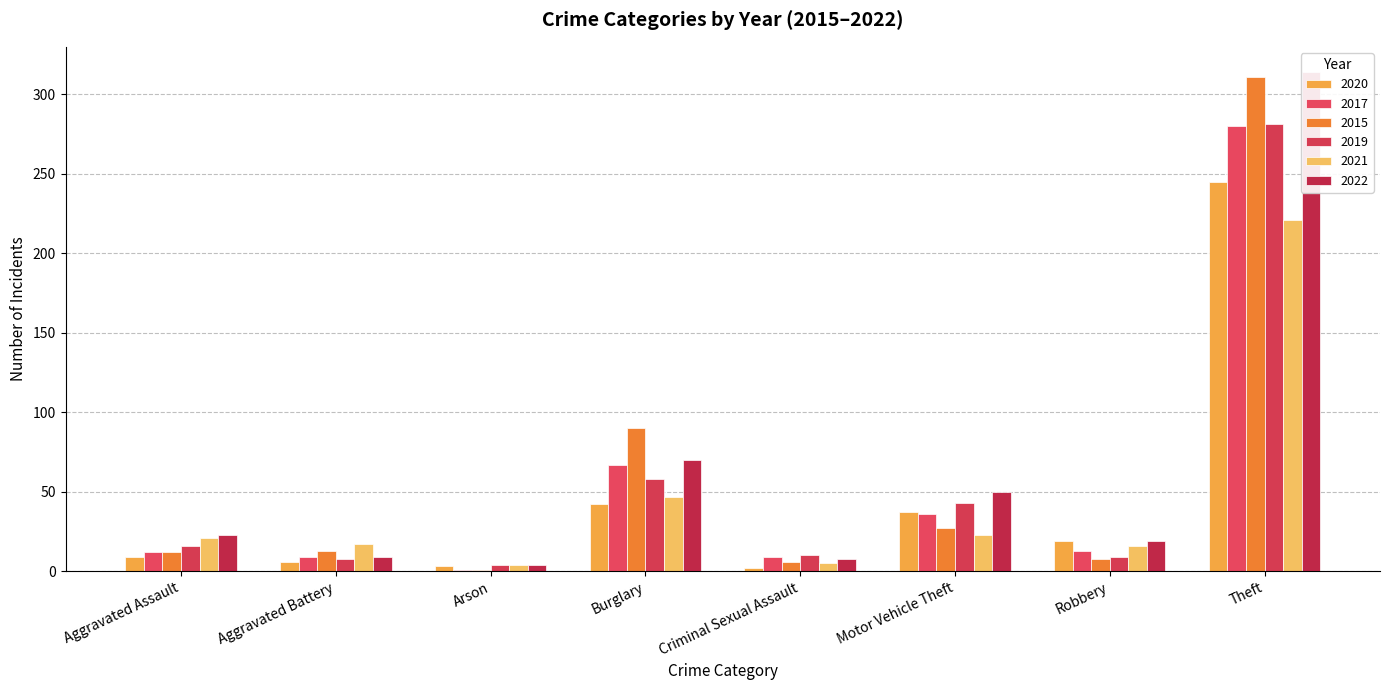

At which label does 2022 first exceed 23?

Burglary